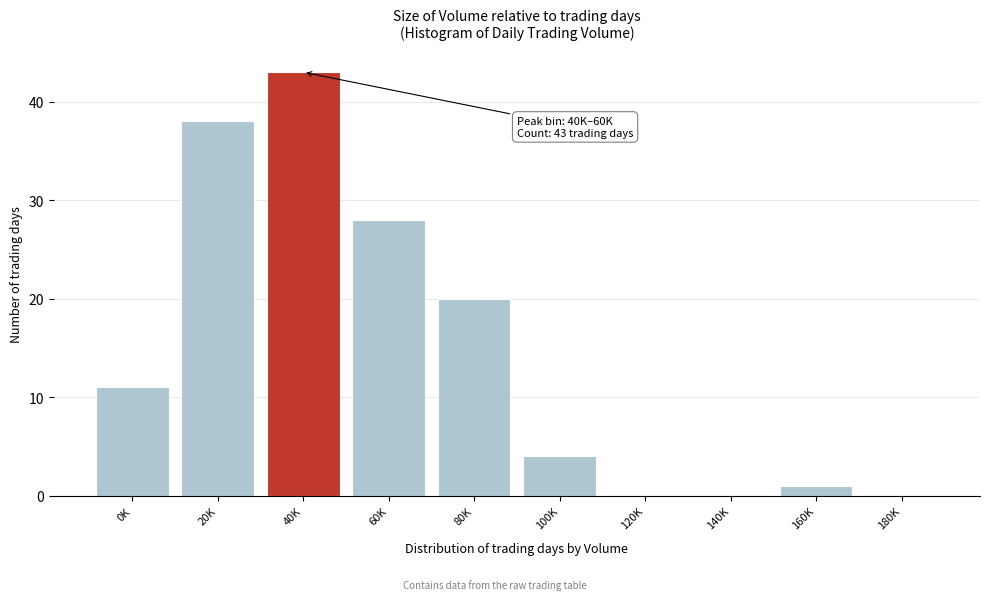

Reading right to left, transcribe all the data shown in this chart.

180K=0	160K=1	140K=0	120K=0	100K=4	80K=20	60K=28	40K=43	20K=38	0K=11